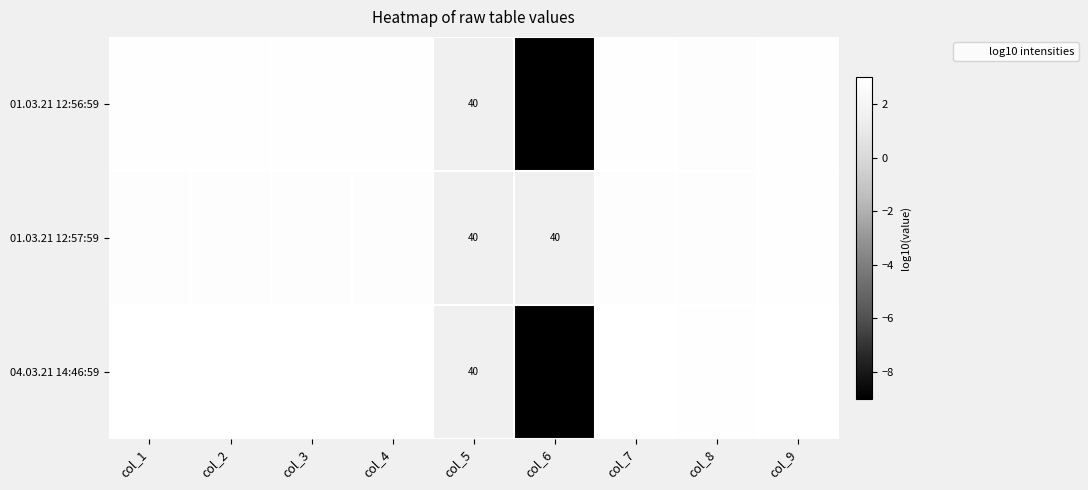

Which series changed the most between col_4 and col_9?

01.03.21 12:57:59